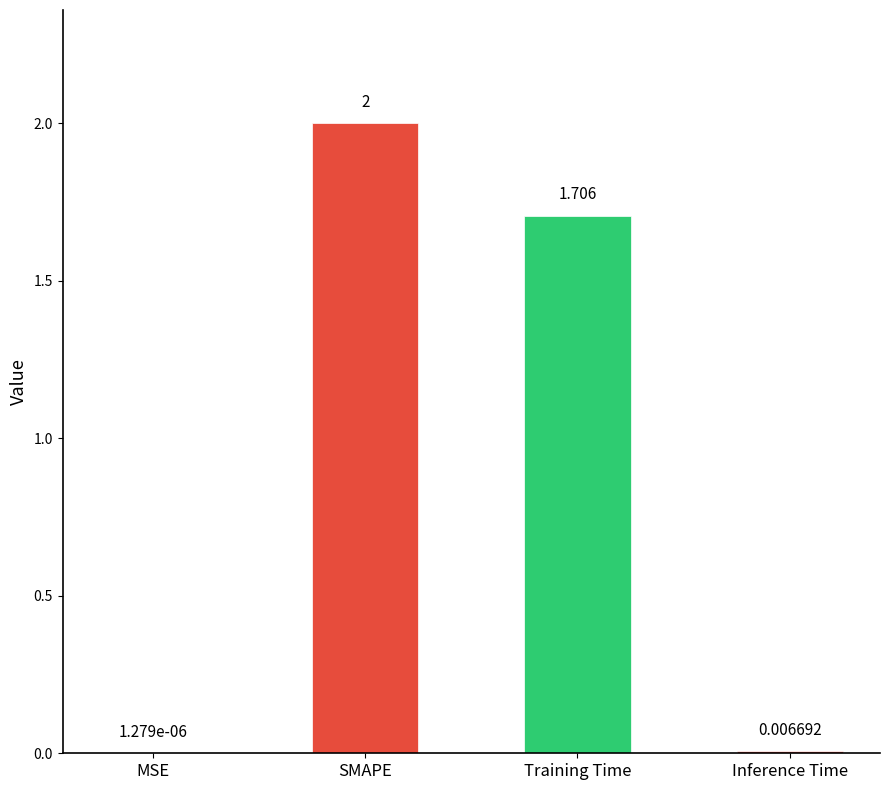

Where does the data first go above 1?

SMAPE